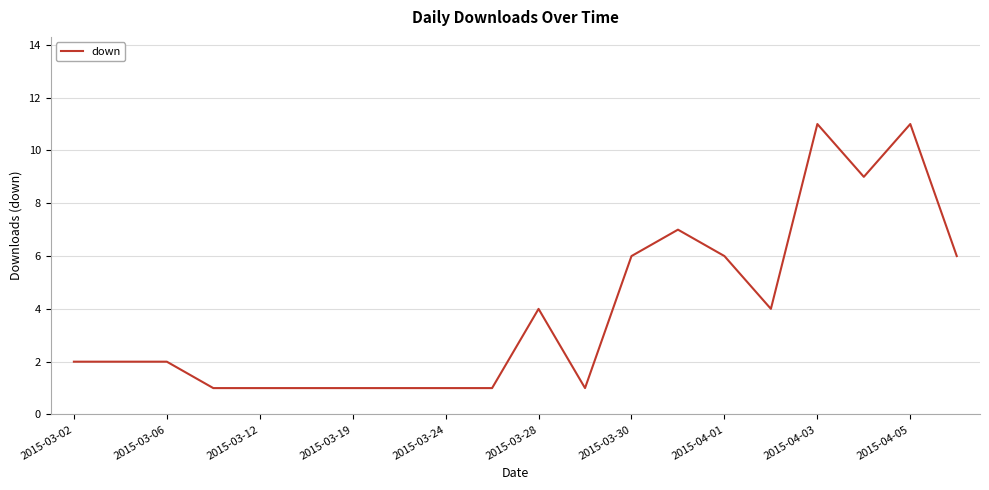

What is the greatest value displayed?

11